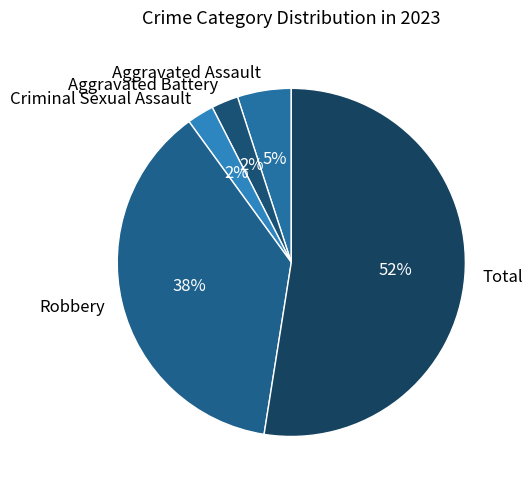

Is the sum of Criminal Sexual Assault and Aggravated Assault greater than half?

No